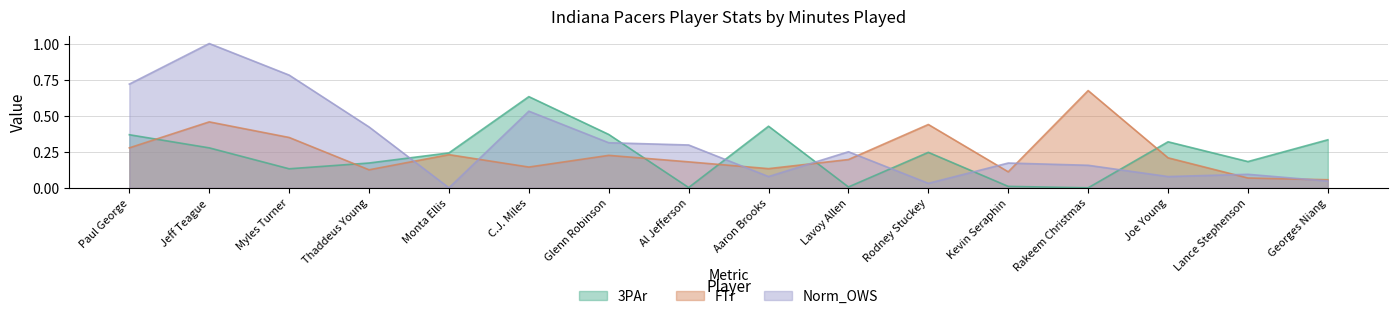

Rank the series at Al Jefferson from lowest to highest value.

3PAr, FTr, Norm_OWS